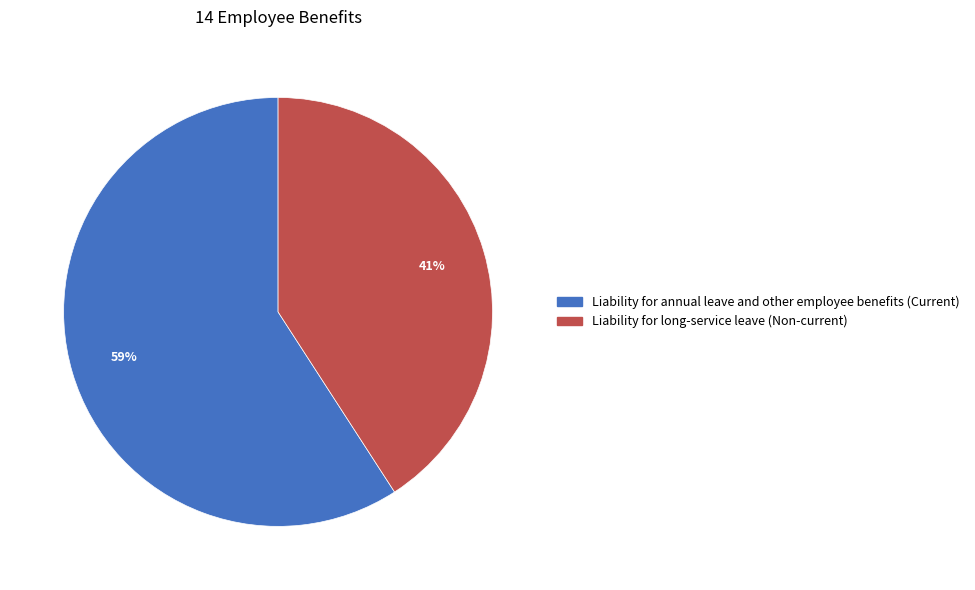

To the nearest percent, what portion does Liability for long-service leave (Non-current) represent?

41%